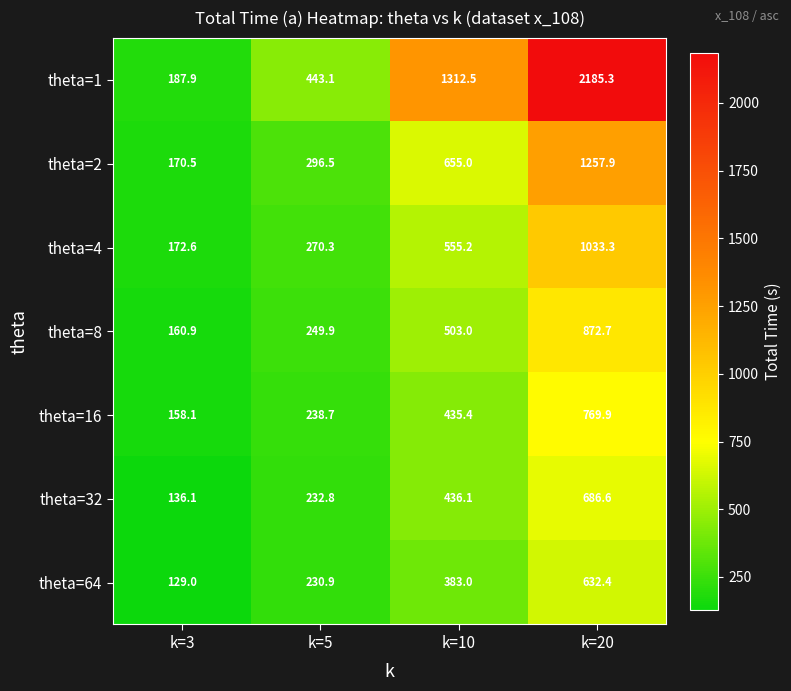

Count the number of data series in this chart.

7